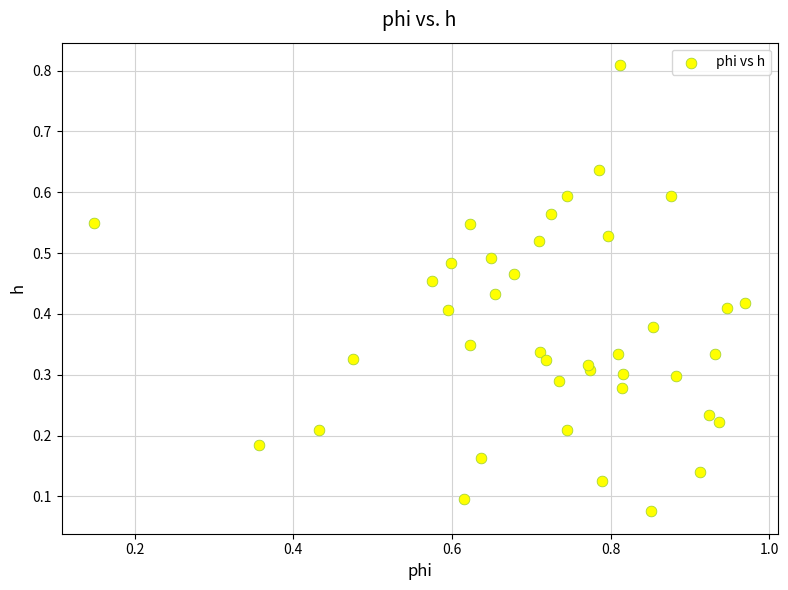

What is the range of Y values (max minus min)?

0.7